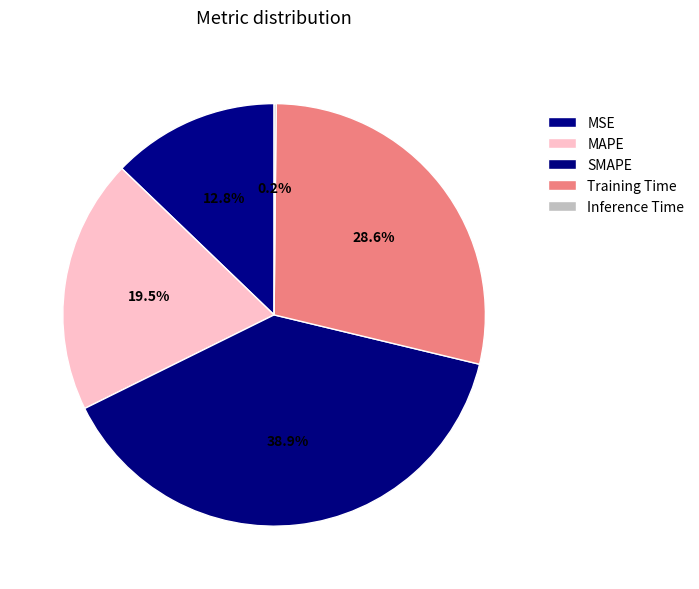

To the nearest percent, what is the average slice percentage?

20%